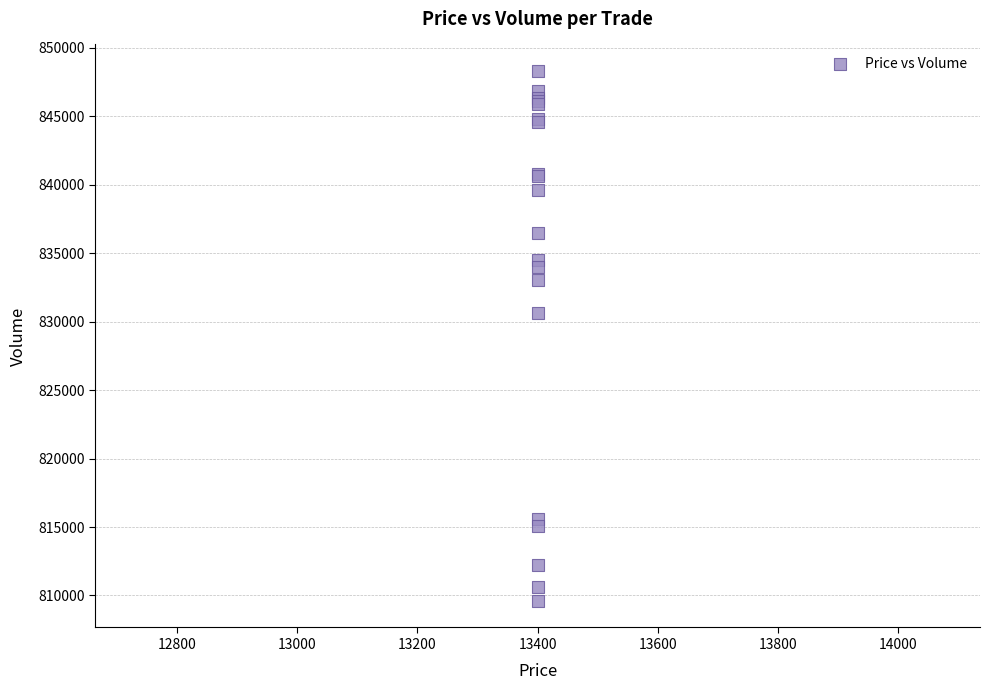

What Y value in the scatter plot is closest to 828950?

830600